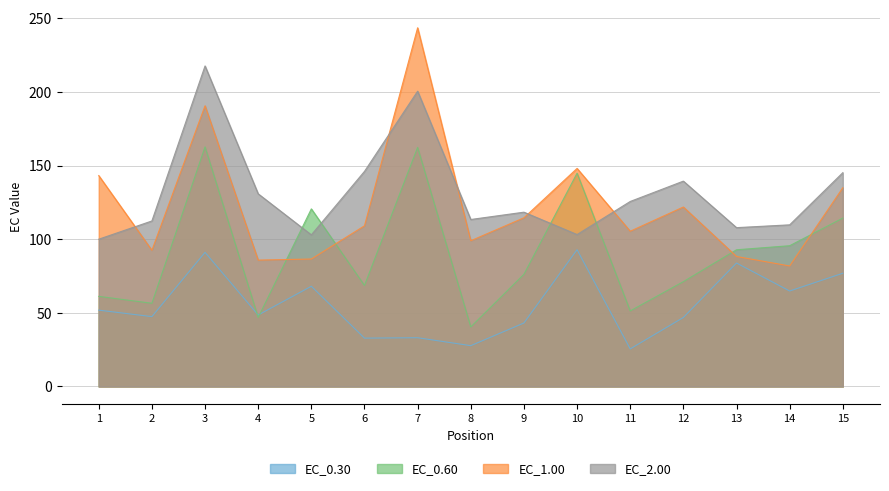

Is it true that EC_1.00 equals 81.9 at 14?

True